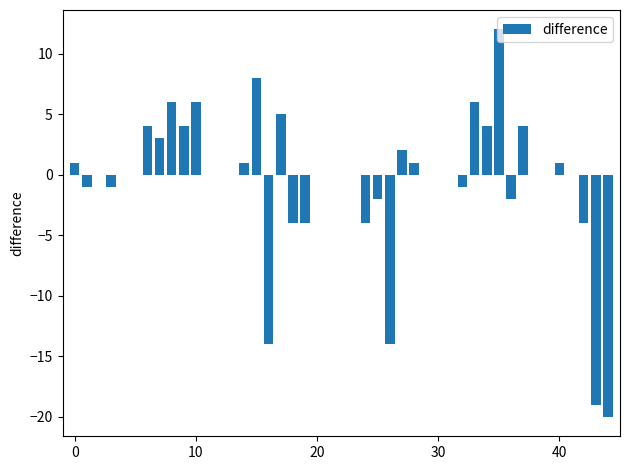

What is the sum of all values?

-22